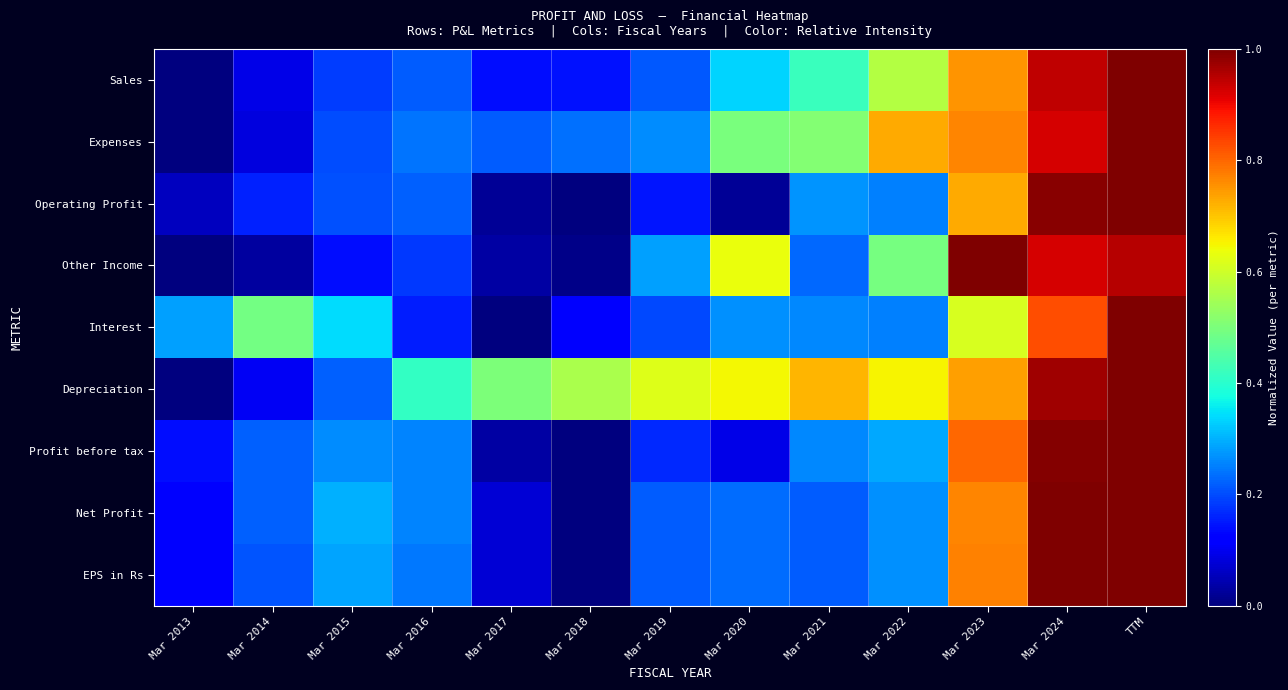

Which series changed the most between Mar 2020 and Mar 2021?

Other Income